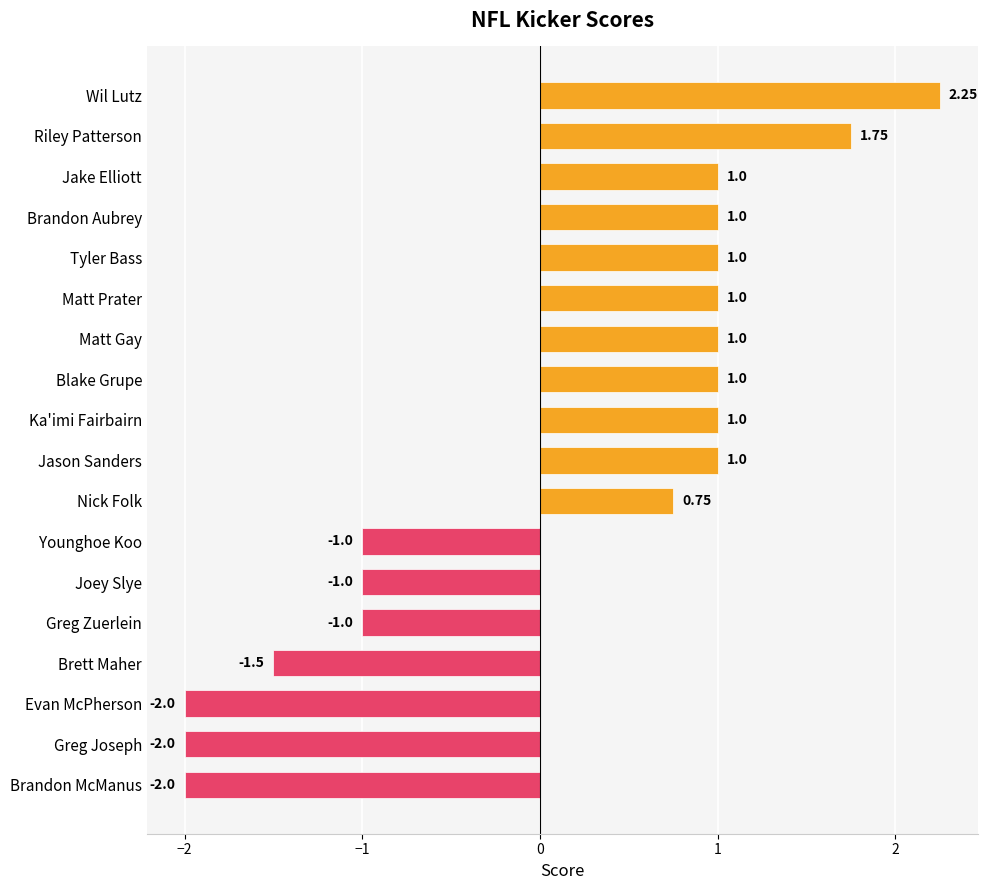

What is the smallest value displayed?

-2.0